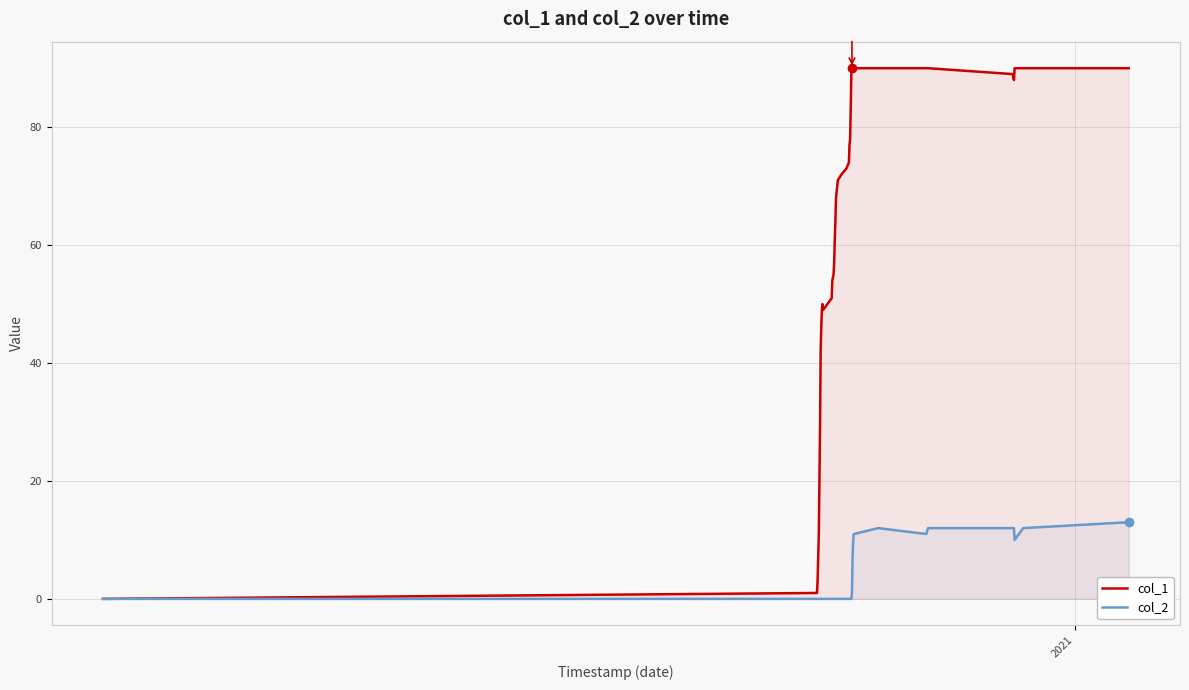

Which series has the largest total across all categories?

col_1